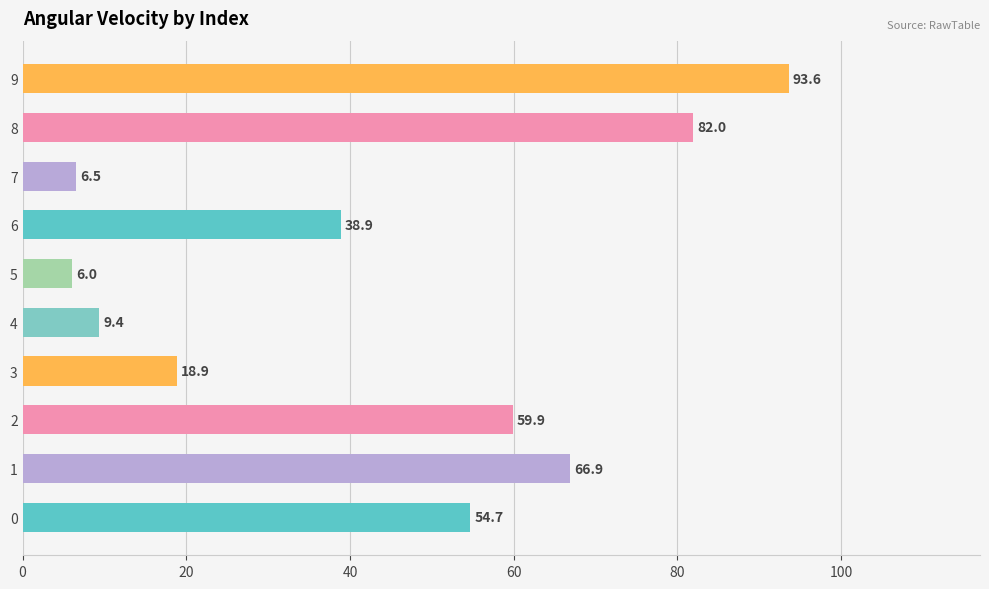

What is the smallest value displayed?

6.0